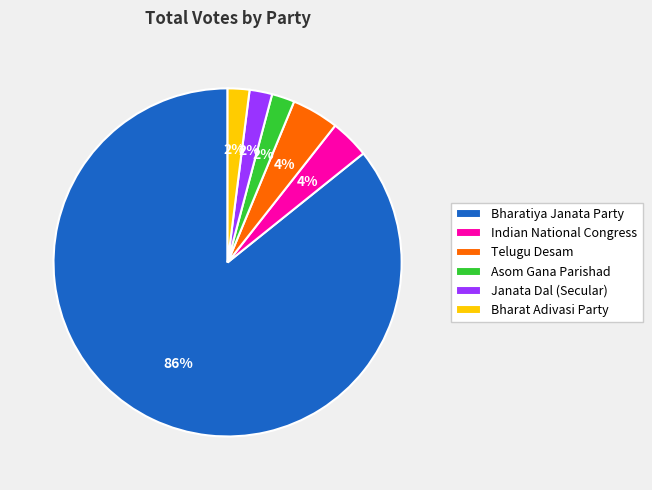

True or false: Bharat Adivasi Party accounts for 2% of the total.

True